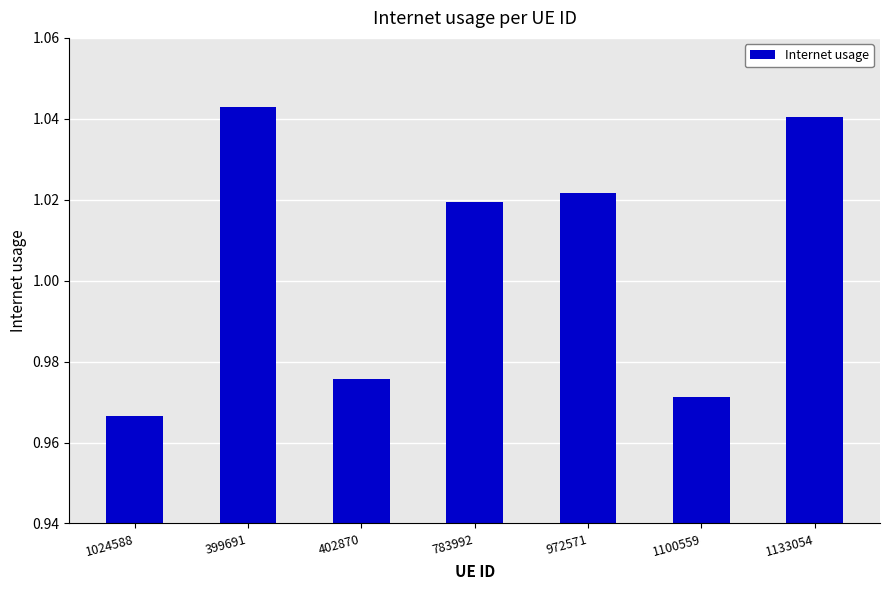

How many bars are there in total?

7